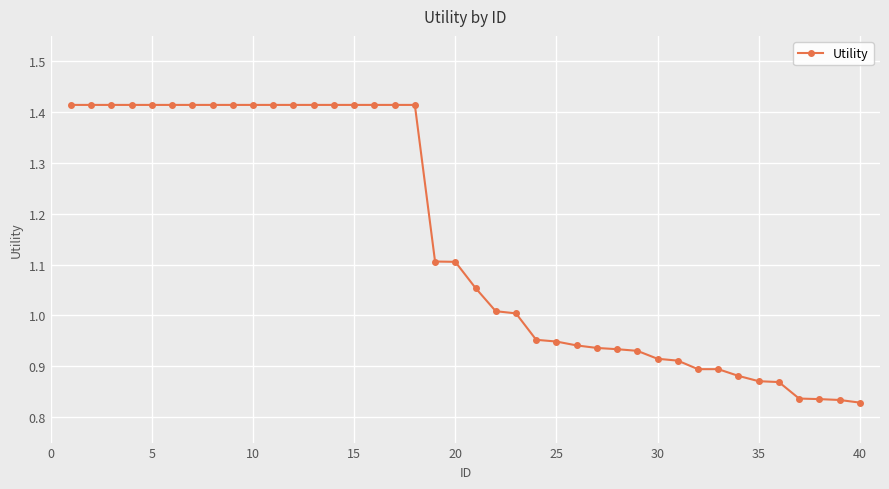

What is the difference between the maximum and minimum values?

0.6